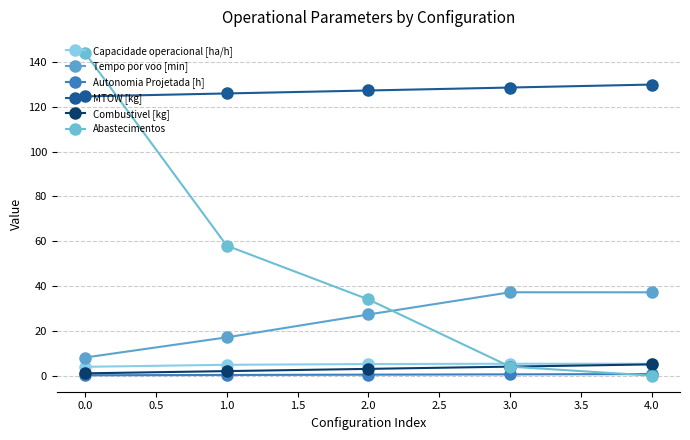

How many lines are shown in the chart?

6